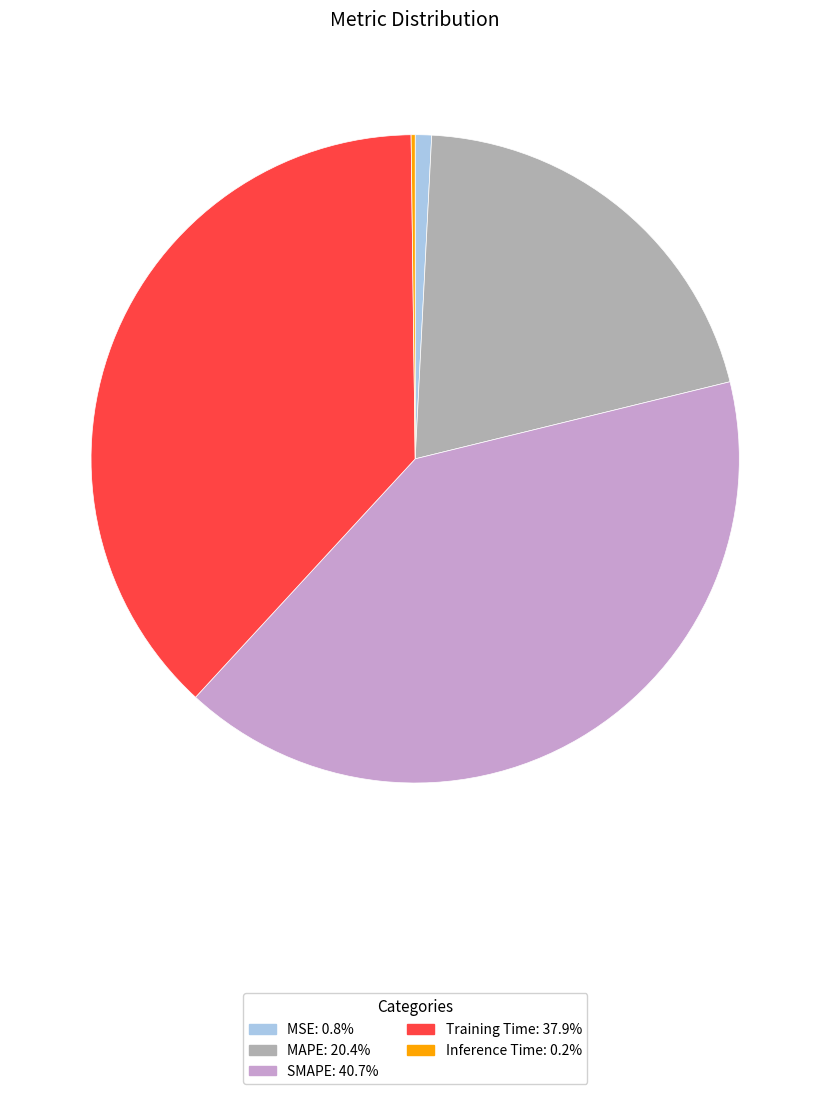

Does MSE account for over 50% of the chart?

No